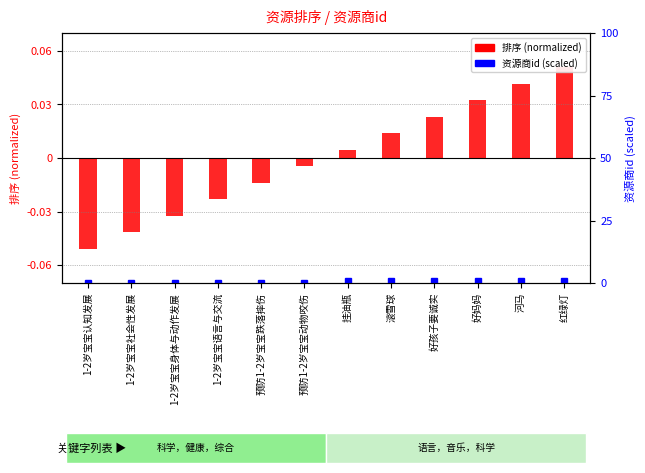

The 资源商id (scaled) series shows 1.0 at 好孩子要诚实. True or false?

False